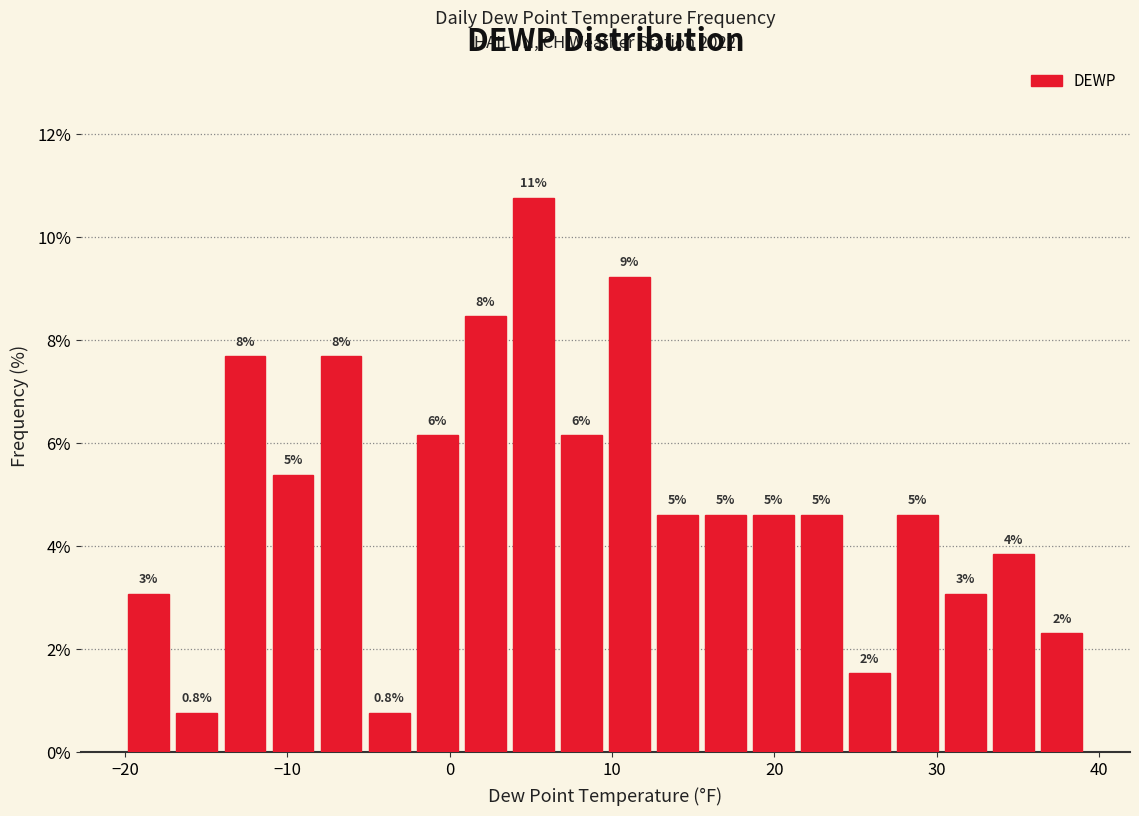

Read against the x-axis, roughly where is the centre of the tallest bar?

5